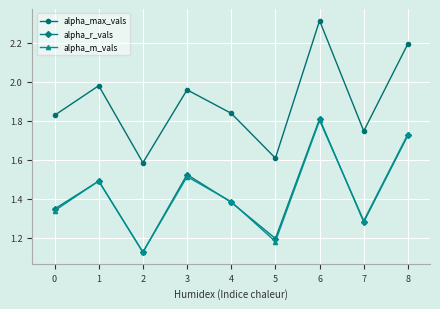

How many alpha_m_vals values are between 1 and 2?

9